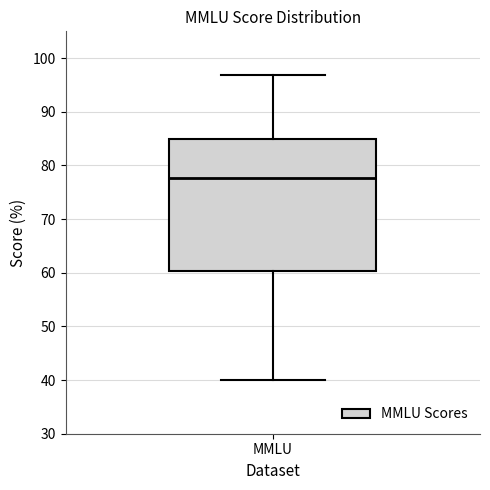

Where does the lower whisker of the box for MMLU end on the y-axis? The values are not printed on the chart, so give them approximately, as read against the axis.

40